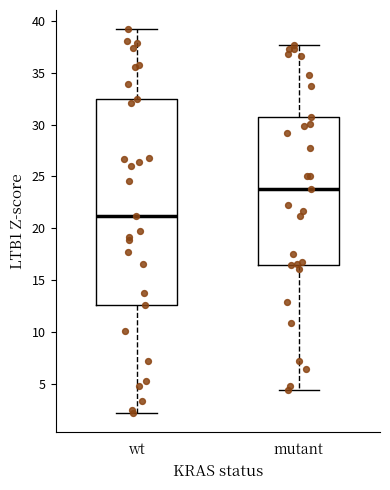

Which box's median line is the lowest?

wt